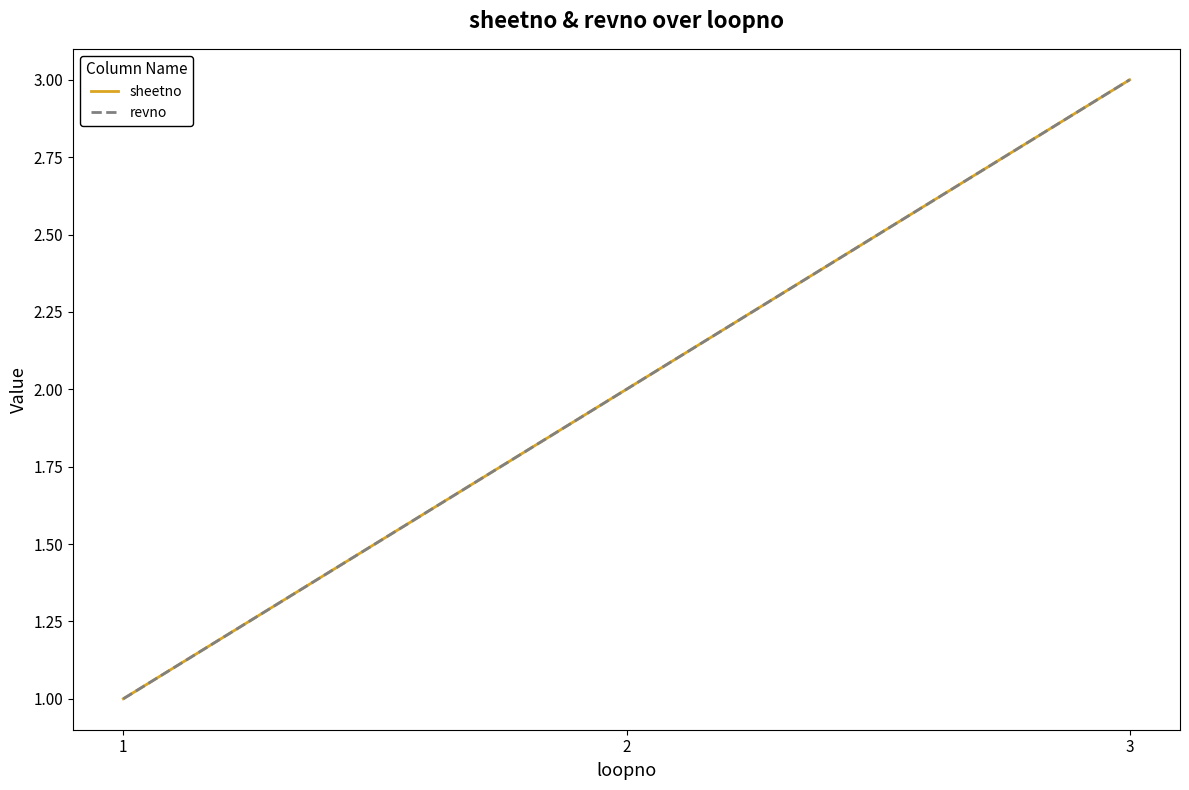

Does the chart display data point markers on the line(s)?

No